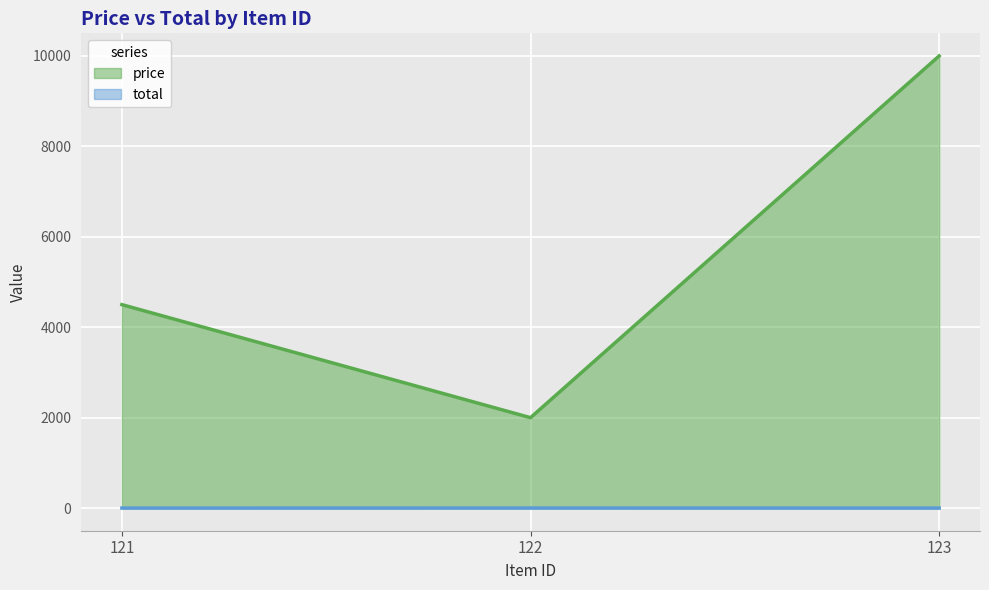

Count the number of categories in the chart.

3